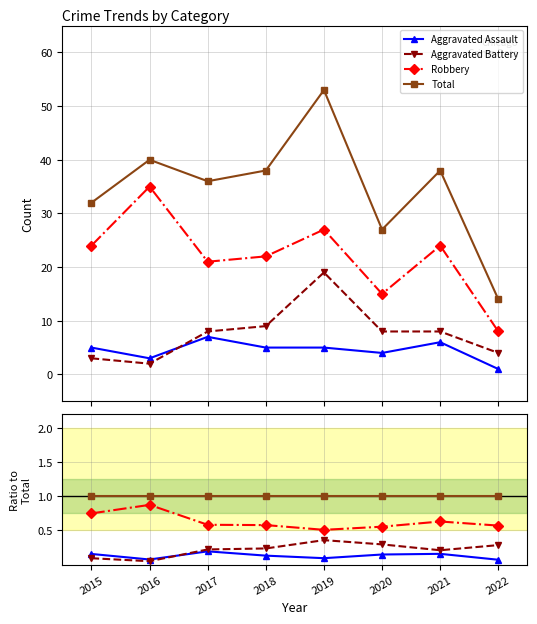

What is the value of the Aggravated Assault point at the 6th from the left?

0.1